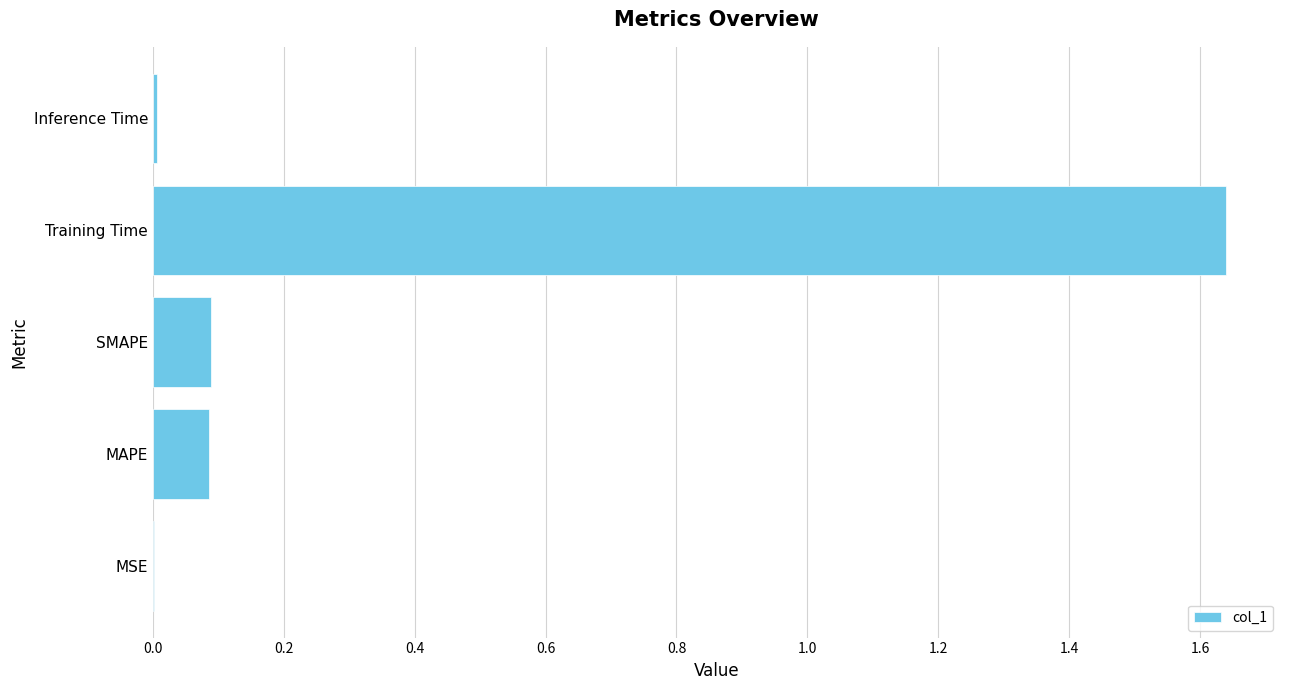

Which category has the highest value across all series?

Training Time